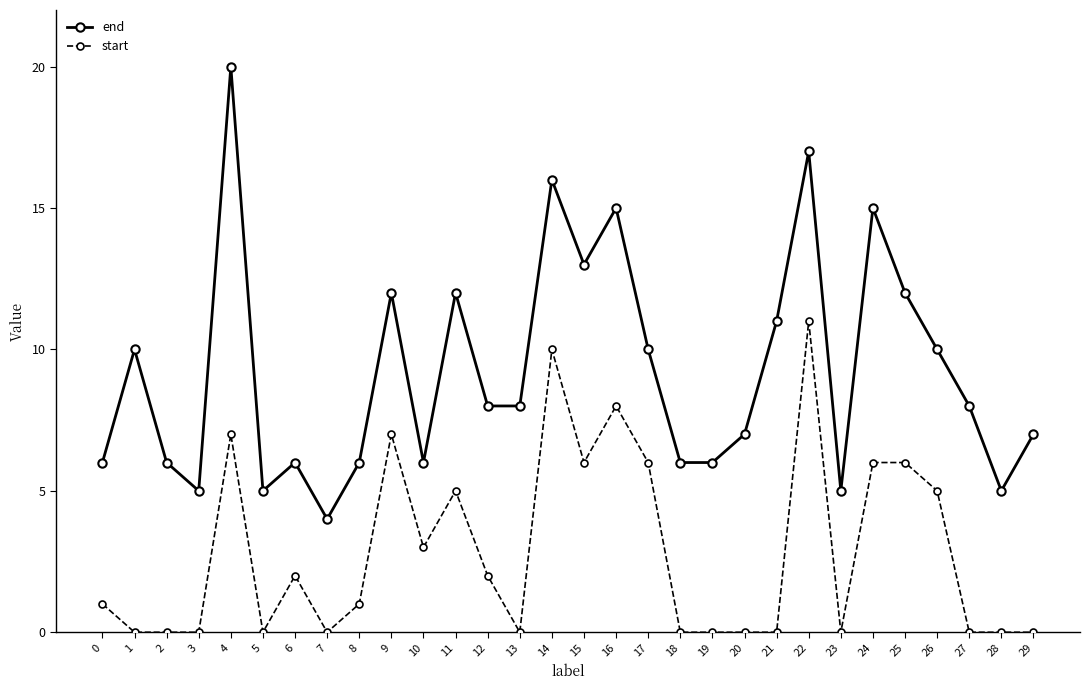

True or false: start has a value of 0 at 29.

True